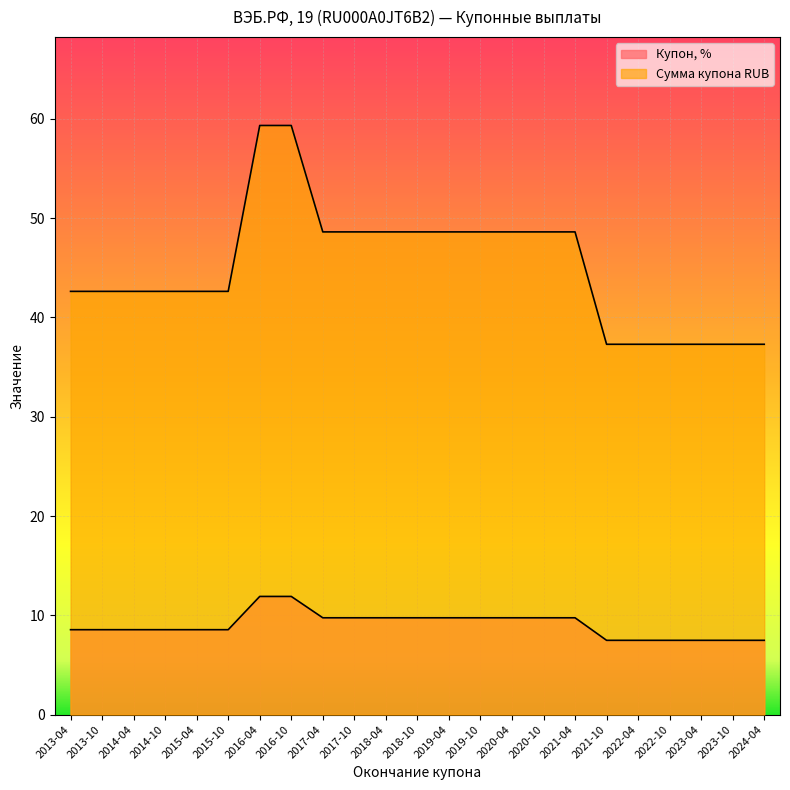

What position from the left is 2024-04?

23